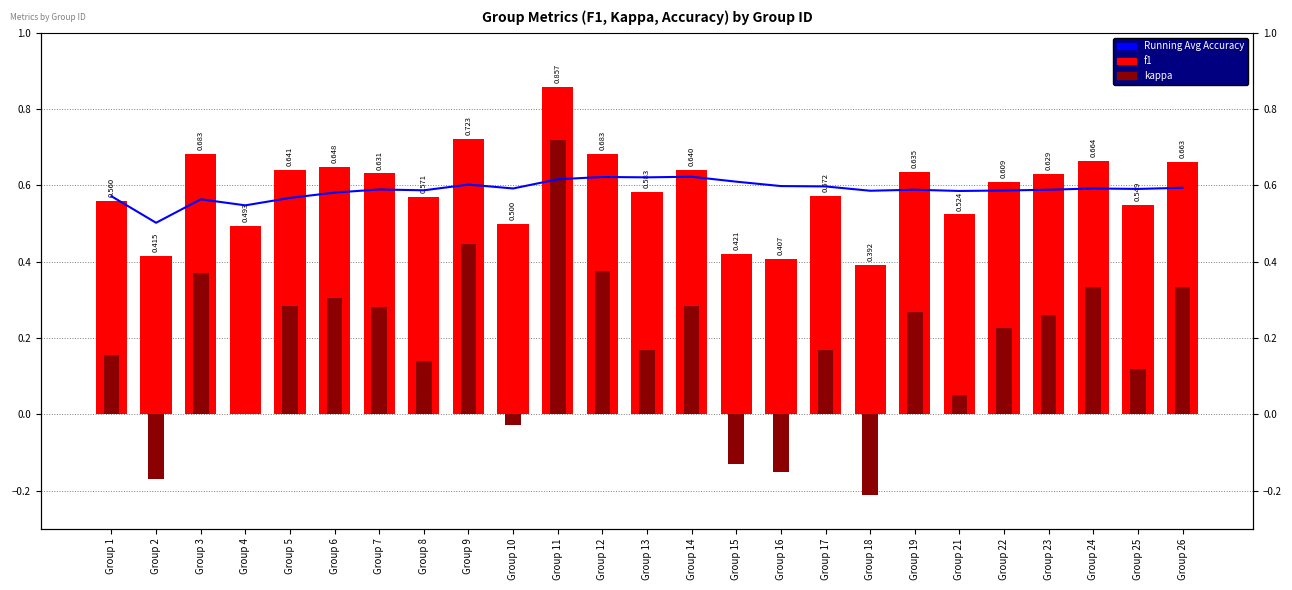

Reading left to right, list all the values displayed in this chart.

Running Avg Accuracy: 0.6	0.5	0.6	0.5	0.6	0.6	0.6	0.6	0.6	0.6	0.6	0.6	0.6	0.6	0.6	0.6	0.6	0.6	0.6	0.6	0.6	0.6	0.6	0.6	0.6
f1: 0.6	0.4	0.7	0.5	0.6	0.6	0.6	0.6	0.7	0.5	0.9	0.7	0.6	0.6	0.4	0.4	0.6	0.4	0.6	0.5	0.6	0.6	0.7	0.5	0.7
kappa: 0.2	-0.2	0.4	0.0	0.3	0.3	0.3	0.1	0.4	-0.0	0.7	0.4	0.2	0.3	-0.1	-0.1	0.2	-0.2	0.3	0.0	0.2	0.3	0.3	0.1	0.3